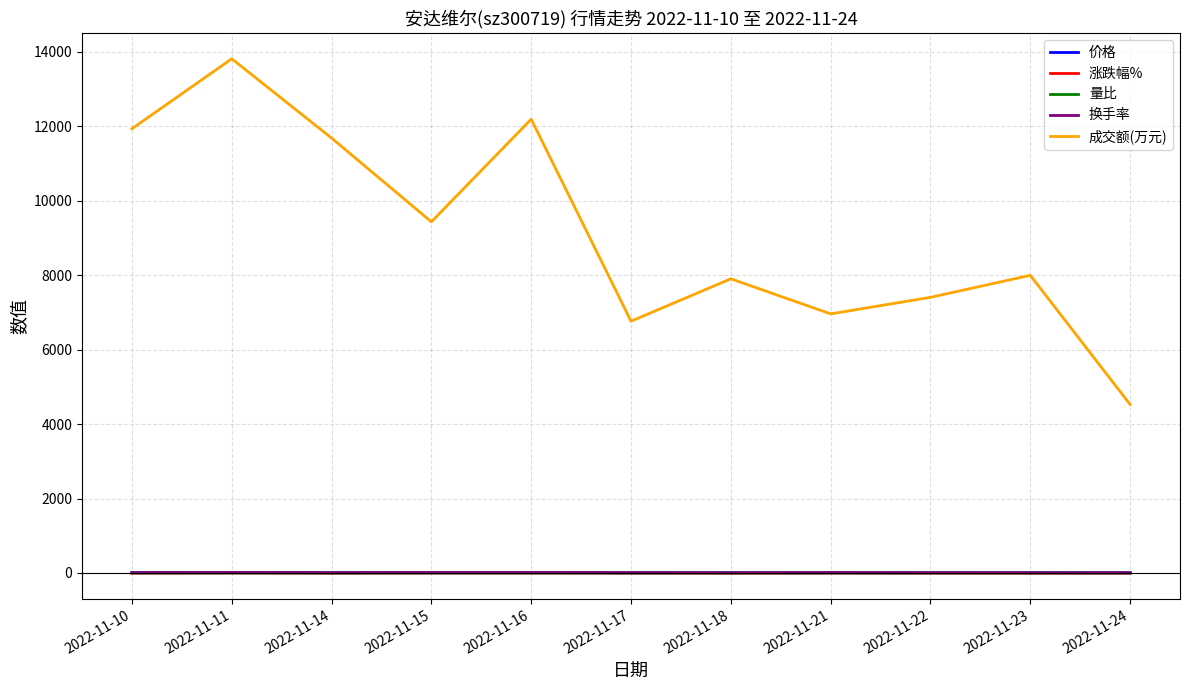

Does the chart display data point markers on the line(s)?

No